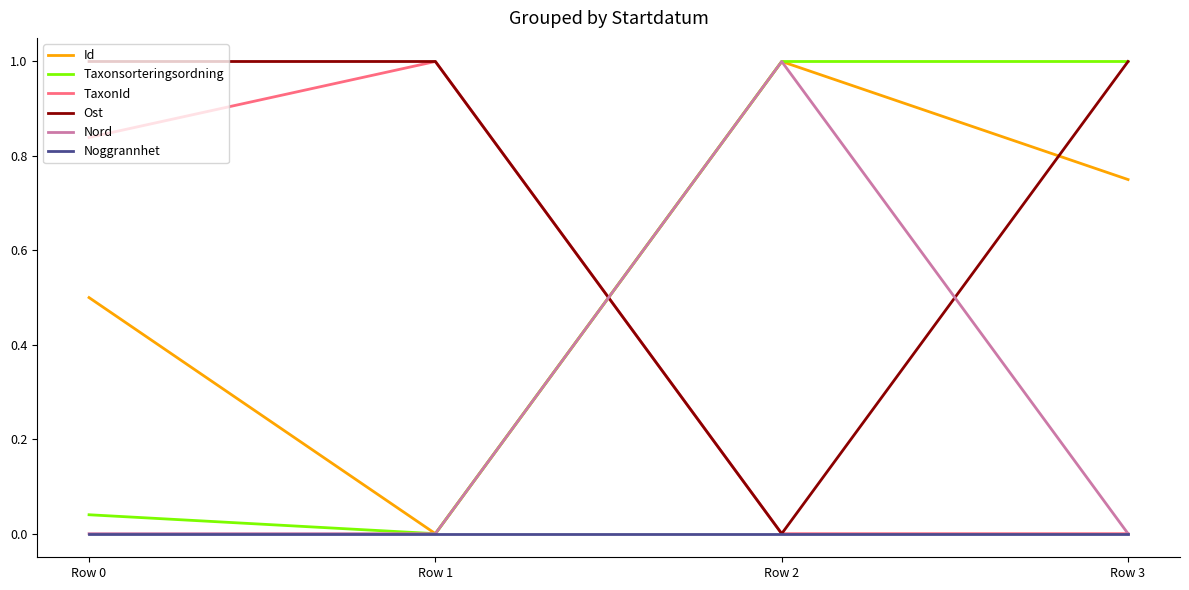

The value of Ost at Row 0 is 1.0. True or false?

True